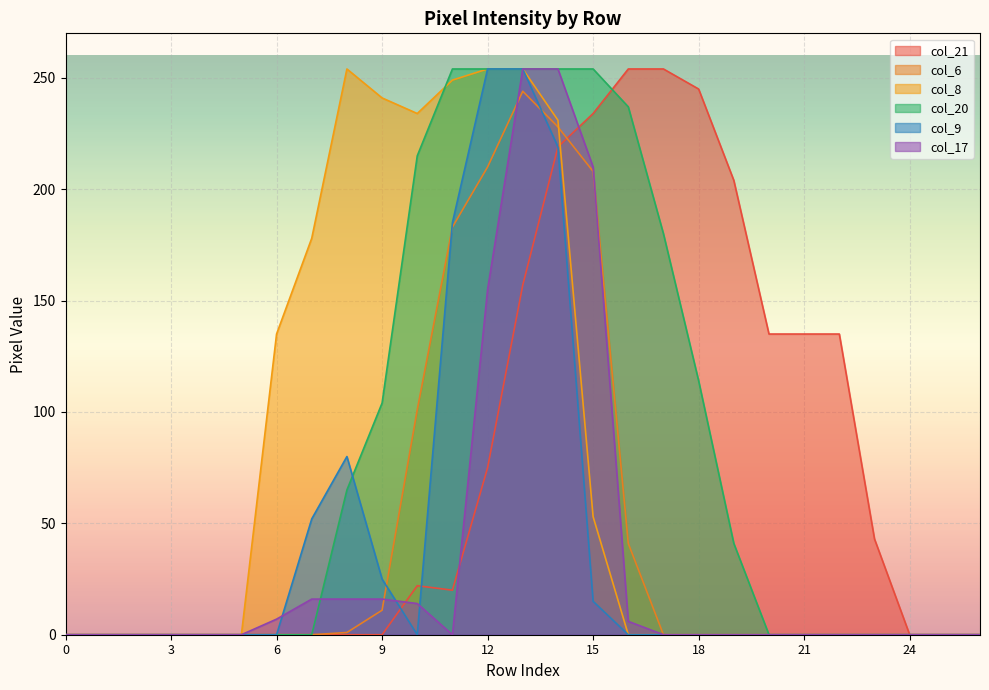

Rank the categories by col_17 value from lowest to highest.

0, 1, 2, 3, 4, 5, 11, 17, 18, 19, 20, 21, 22, 23, 24, 25, 26, 16, 6, 10, 7, 8, 9, 12, 15, 13, 14